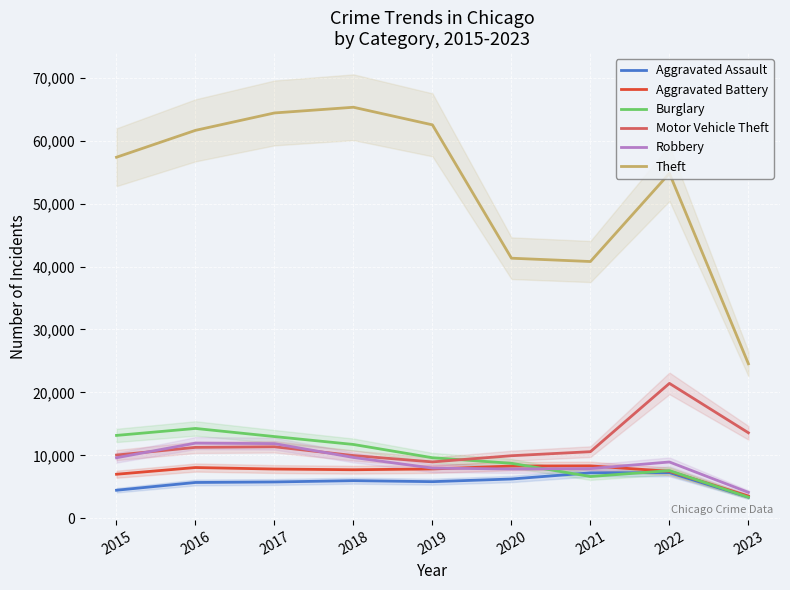

What is the difference between the Motor Vehicle Theft values at 2016 and 2019?

2309